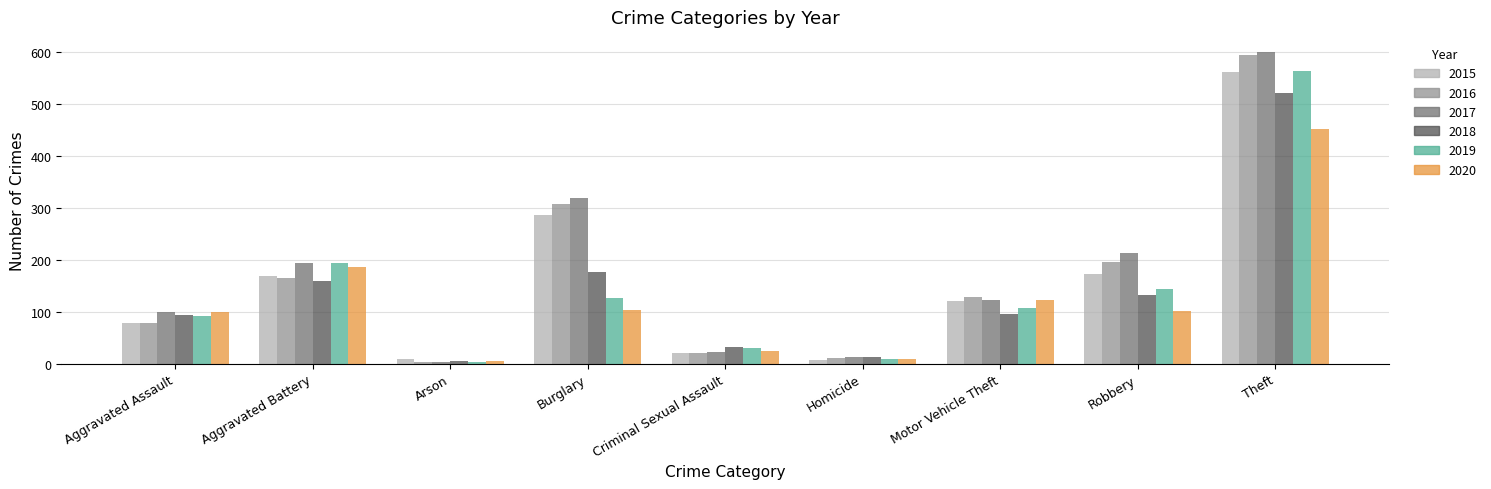

How many data points in 2015 are less than 121?

4